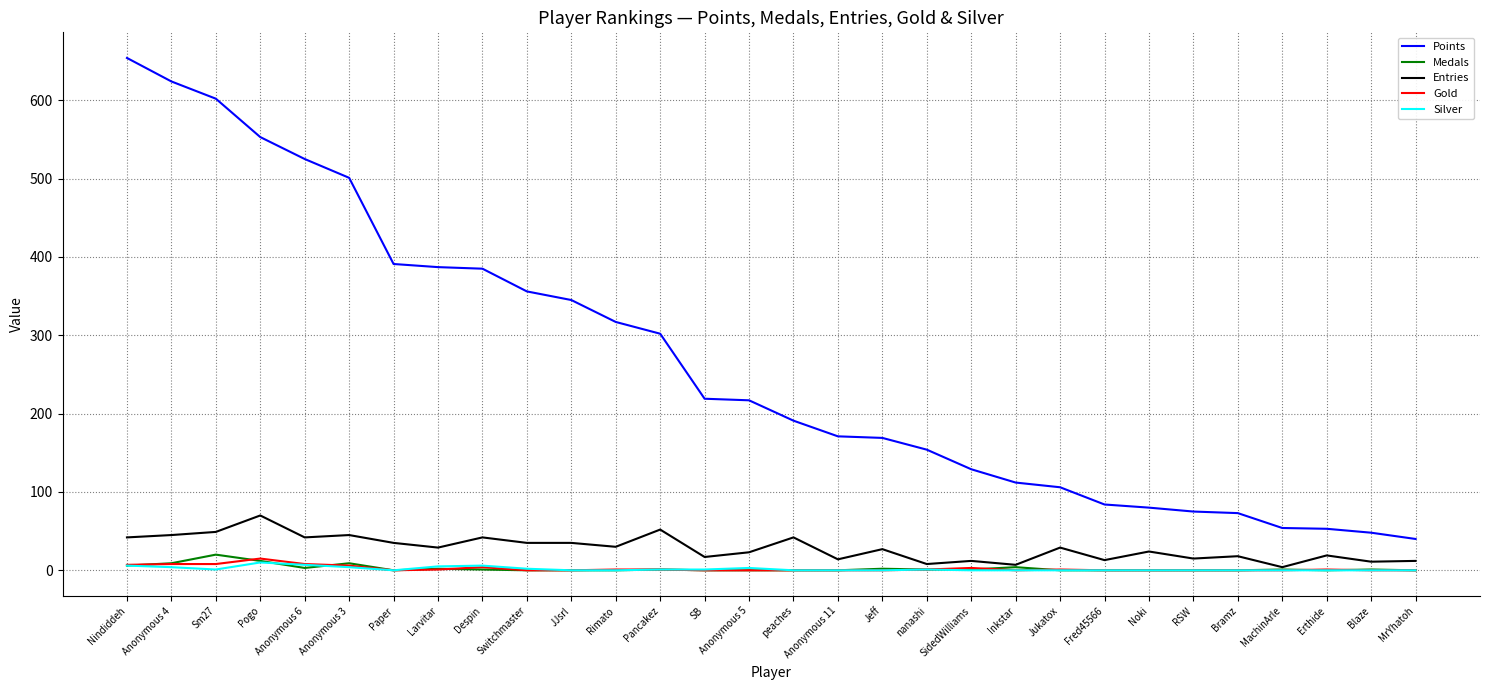

Count the number of data series in this chart.

5